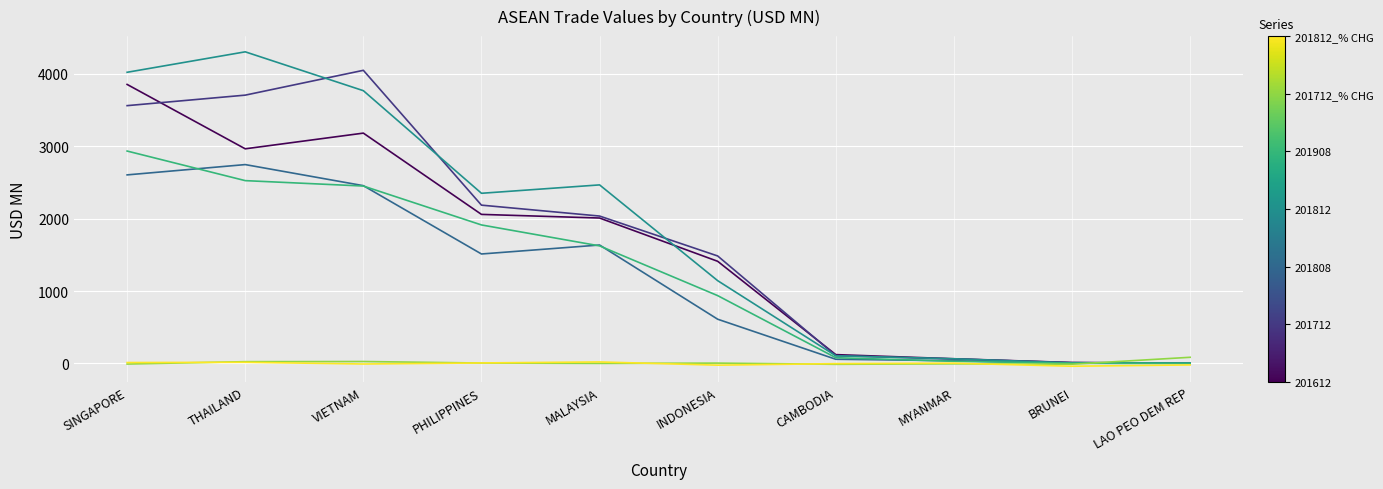

At which category is the sum across all series the highest?

SINGAPORE